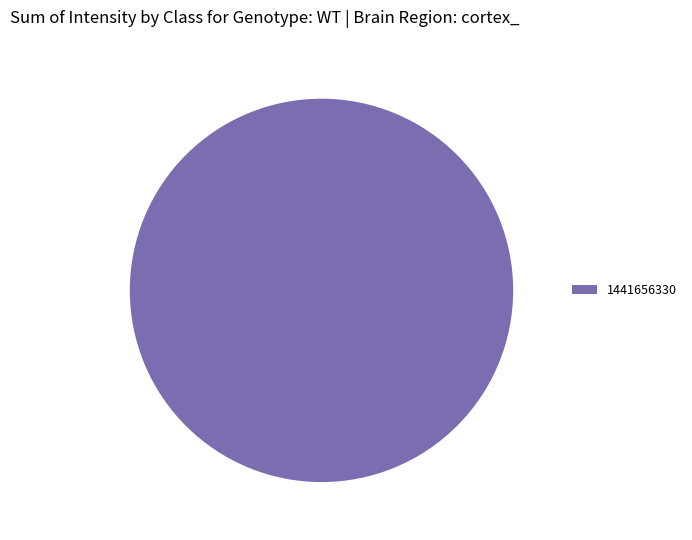

The 1441656330 slice represents 100% of the pie. True or false?

True